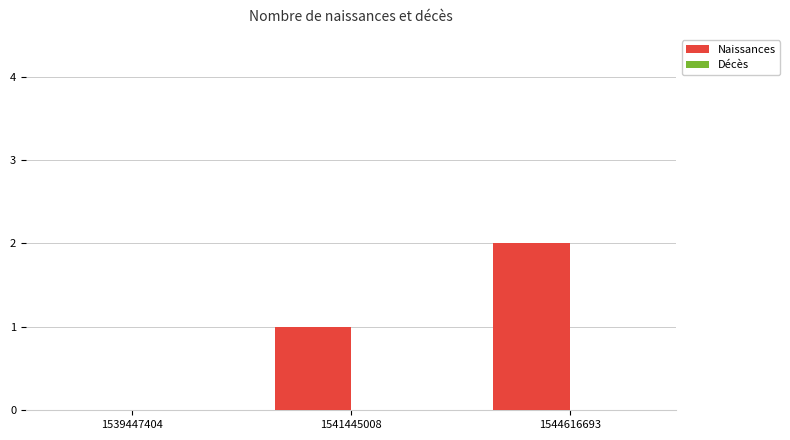

Is it true that the value at 1539447404 is 1?

False